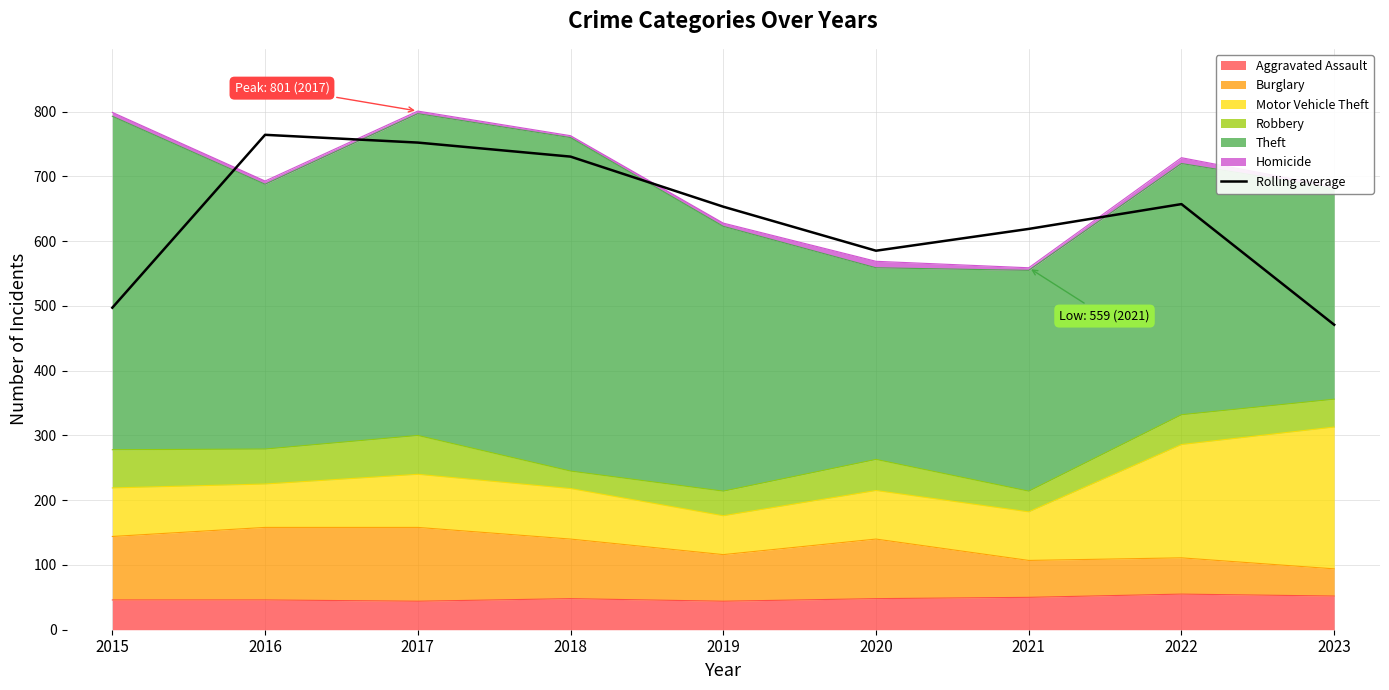

Reading left to right, extract all data points from this chart.

2015=497.3	2016=764.3	2017=752.3	2018=730.7	2019=653.3	2020=585.3	2021=619.0	2022=657.3	2023=471.0